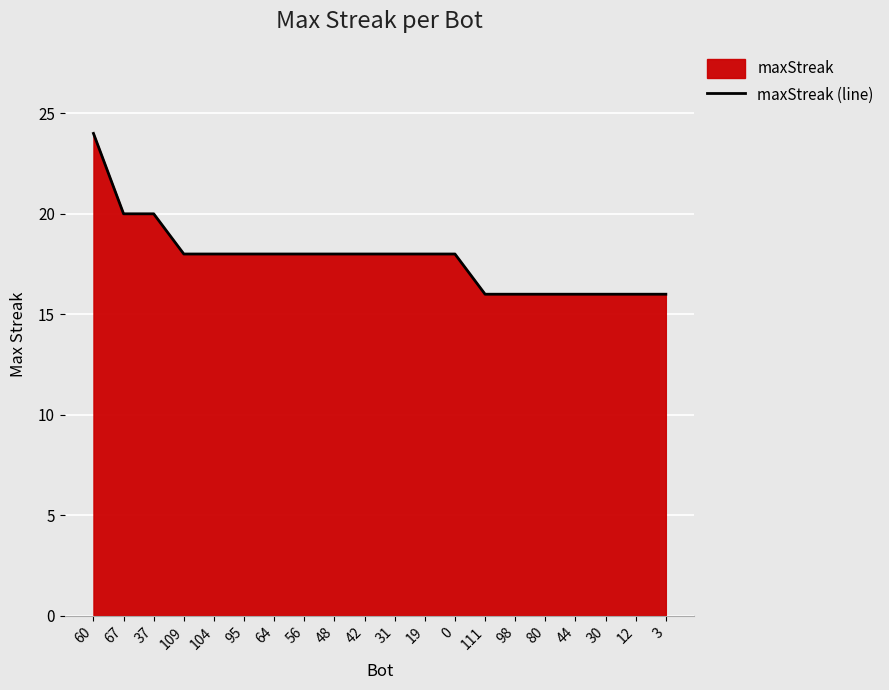

Which label corresponds to the largest value in the chart?

60